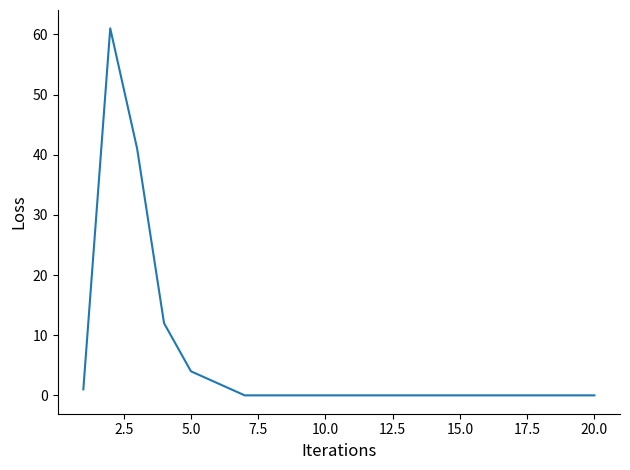

Reading right to left, transcribe all the data shown in this chart.

0	0	0	0	0	0	0	0	0	0	0	0	0	0	2	4	12	41	61	1